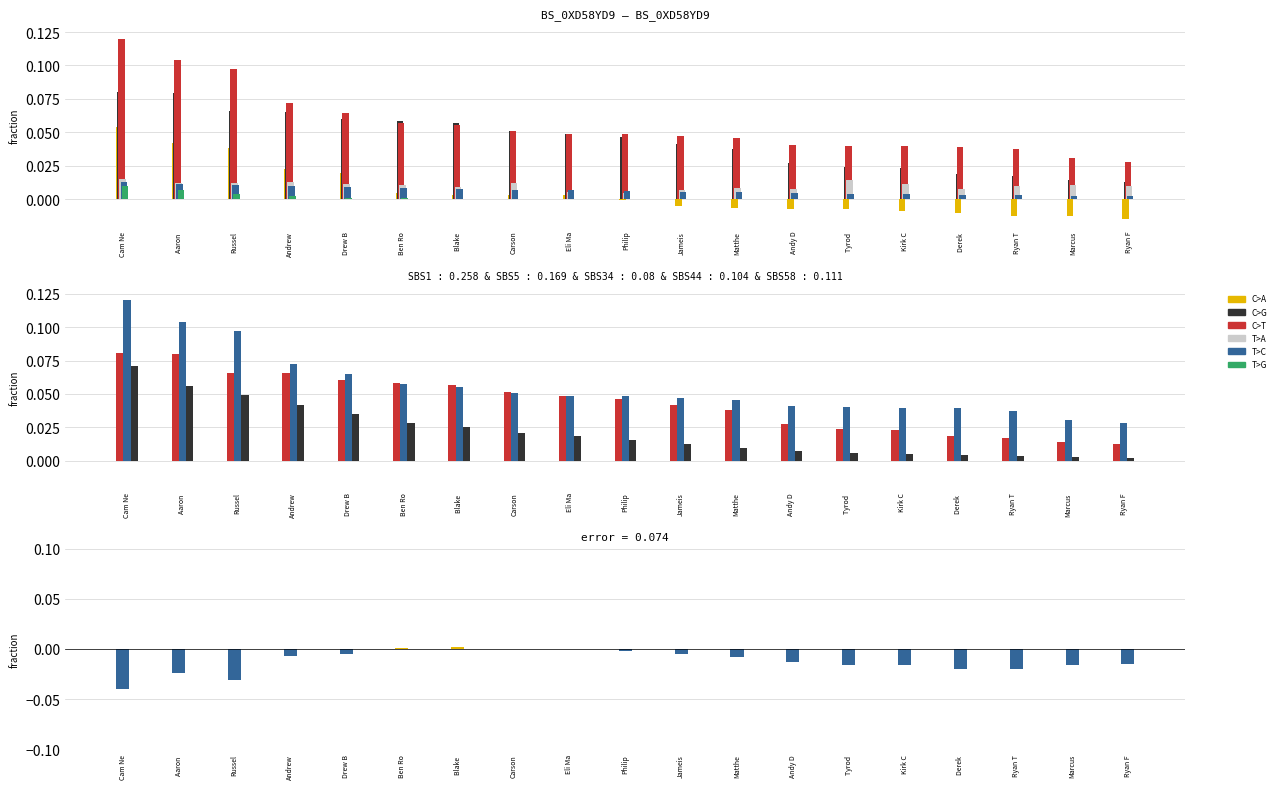

What is the difference between the highest and lowest values at Andrew?

0.1